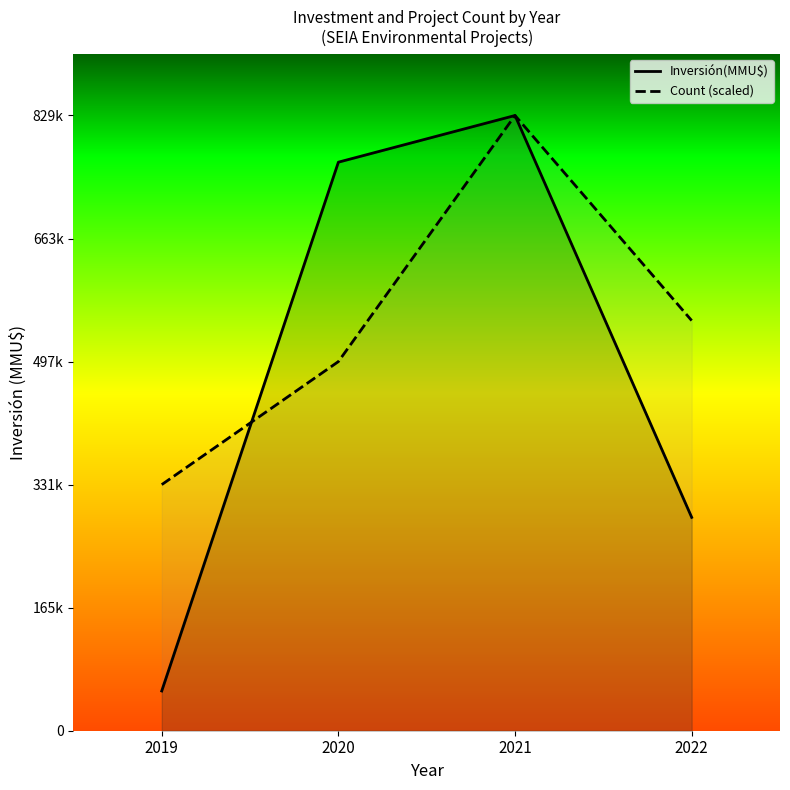

The value of Inversión(MMU$) at 2022 is 287690.0. True or false?

True